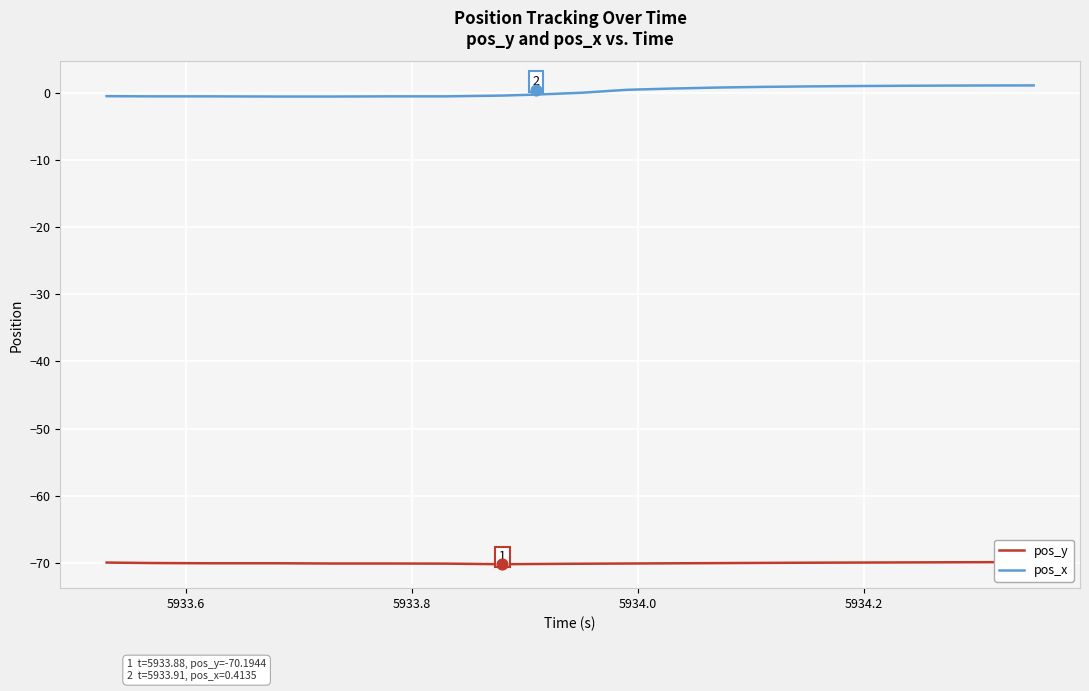

Which series reaches the minimum Y coordinate?

pos_y